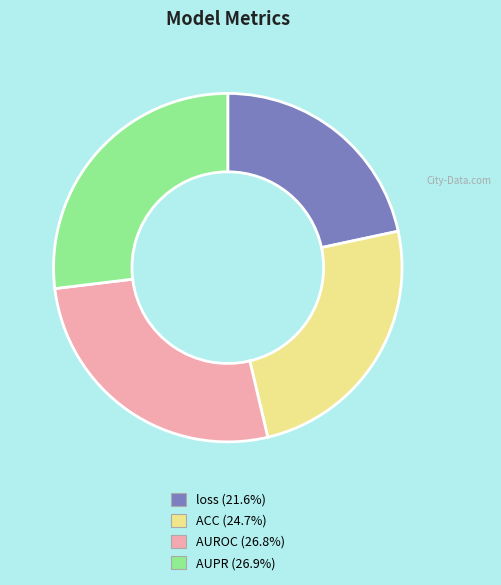

Combined, do AUPR and loss account for over 50%?

No